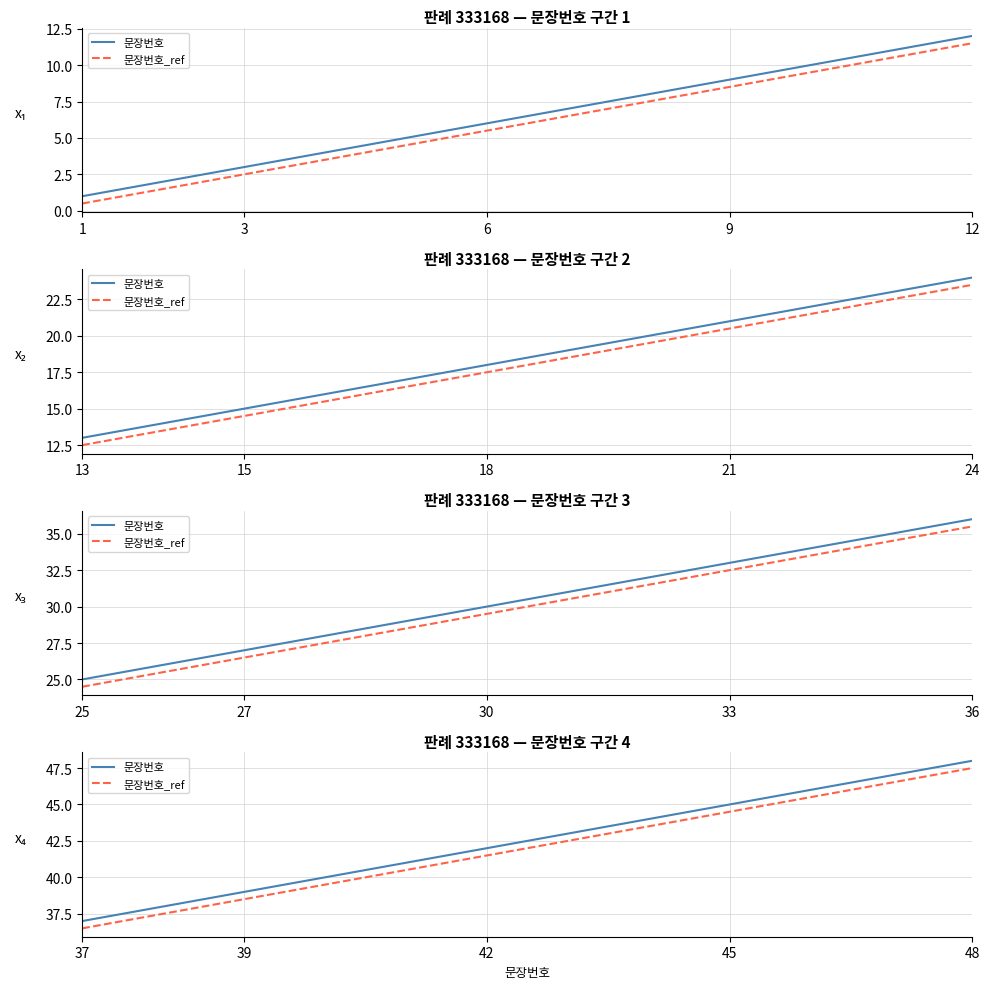

Does the chart have visible grid lines?

Yes